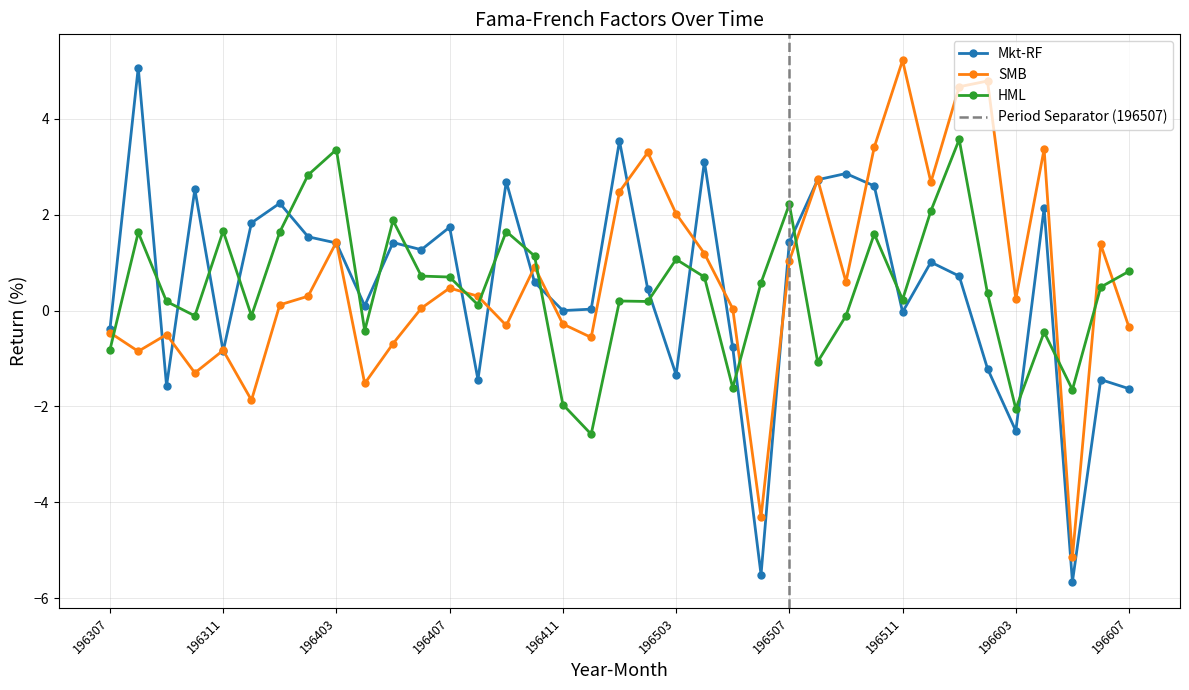

Reading left to right, transcribe all the data shown in this chart.

Mkt-RF: 196307=-0.4	196308=5.1	196309=-1.6	196310=2.5	196311=-0.8	196312=1.8	196401=2.2	196402=1.5	196403=1.4	196404=0.1	196405=1.4	196406=1.3	196407=1.7	196408=-1.4	196409=2.7	196410=0.6	196411=0.0	196412=0.0	196501=3.5	196502=0.4	196503=-1.3	196504=3.1	196505=-0.8	196506=-5.5	196507=1.4	196508=2.7	196509=2.9	196510=2.6	196511=-0.0	196512=1.0	196601=0.7	196602=-1.2	196603=-2.5	196604=2.1	196605=-5.7	196606=-1.4	196607=-1.6
SMB: 196307=-0.5	196308=-0.8	196309=-0.5	196310=-1.3	196311=-0.8	196312=-1.9	196401=0.1	196402=0.3	196403=1.4	196404=-1.5	196405=-0.7	196406=0.1	196407=0.5	196408=0.3	196409=-0.3	196410=0.9	196411=-0.3	196412=-0.6	196501=2.5	196502=3.3	196503=2.0	196504=1.2	196505=0.0	196506=-4.3	196507=1.0	196508=2.7	196509=0.6	196510=3.4	196511=5.2	196512=2.7	196601=4.7	196602=4.8	196603=0.2	196604=3.4	196605=-5.2	196606=1.4	196607=-0.3
HML: 196307=-0.8	196308=1.6	196309=0.2	196310=-0.1	196311=1.7	196312=-0.1	196401=1.6	196402=2.8	196403=3.4	196404=-0.4	196405=1.9	196406=0.7	196407=0.7	196408=0.1	196409=1.6	196410=1.1	196411=-2.0	196412=-2.6	196501=0.2	196502=0.2	196503=1.1	196504=0.7	196505=-1.6	196506=0.6	196507=2.2	196508=-1.1	196509=-0.1	196510=1.6	196511=0.2	196512=2.1	196601=3.6	196602=0.4	196603=-2.0	196604=-0.5	196605=-1.6	196606=0.5	196607=0.8